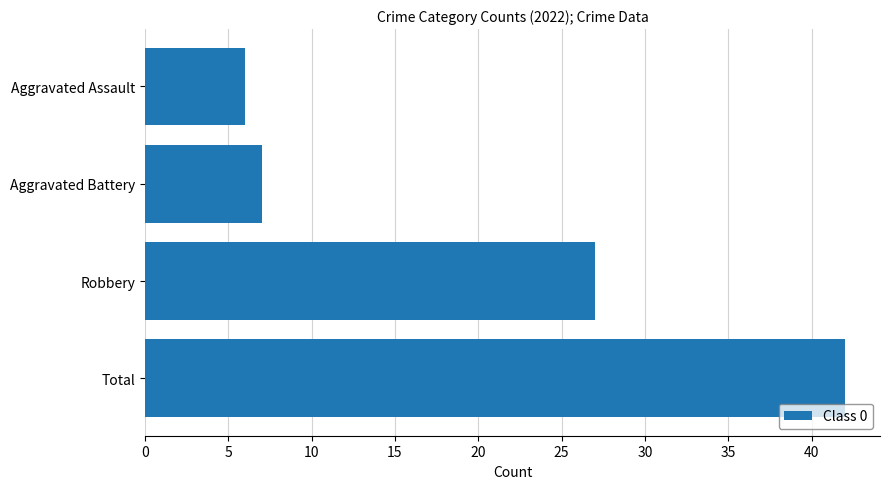

Rank the categories by value from lowest to highest.

Aggravated Assault, Aggravated Battery, Robbery, Total